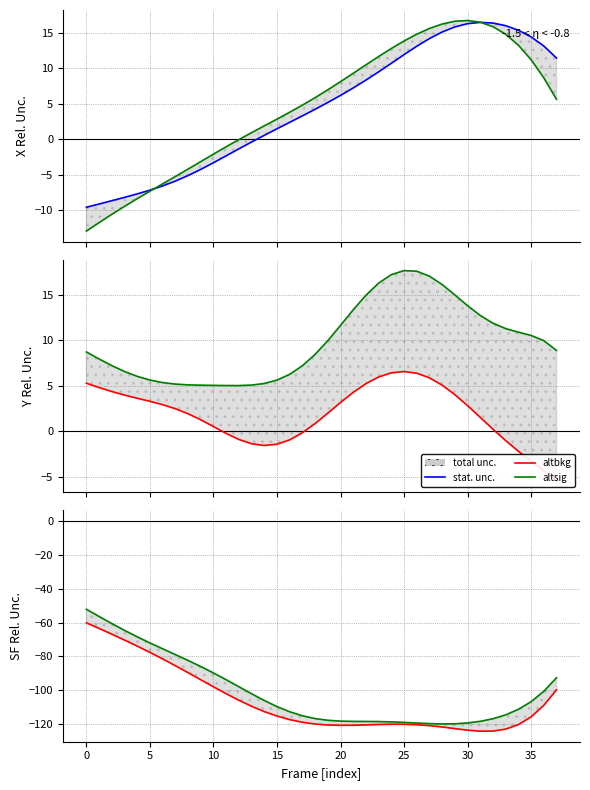

True or false: altsig and X Frame1 cross at least once.

False